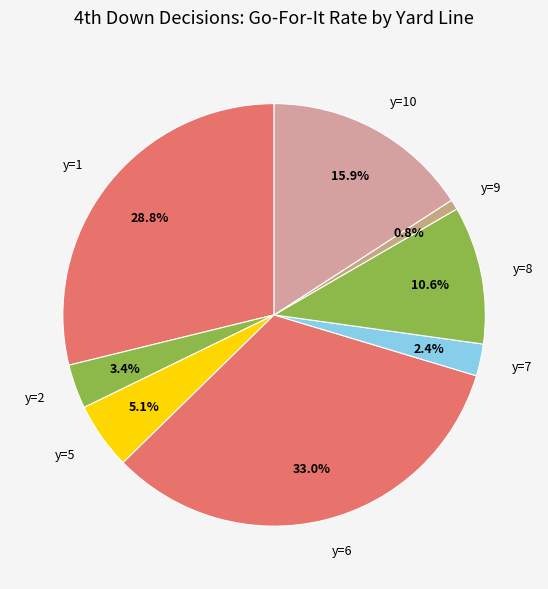

What portion of the pie excludes y=5?

94.9%